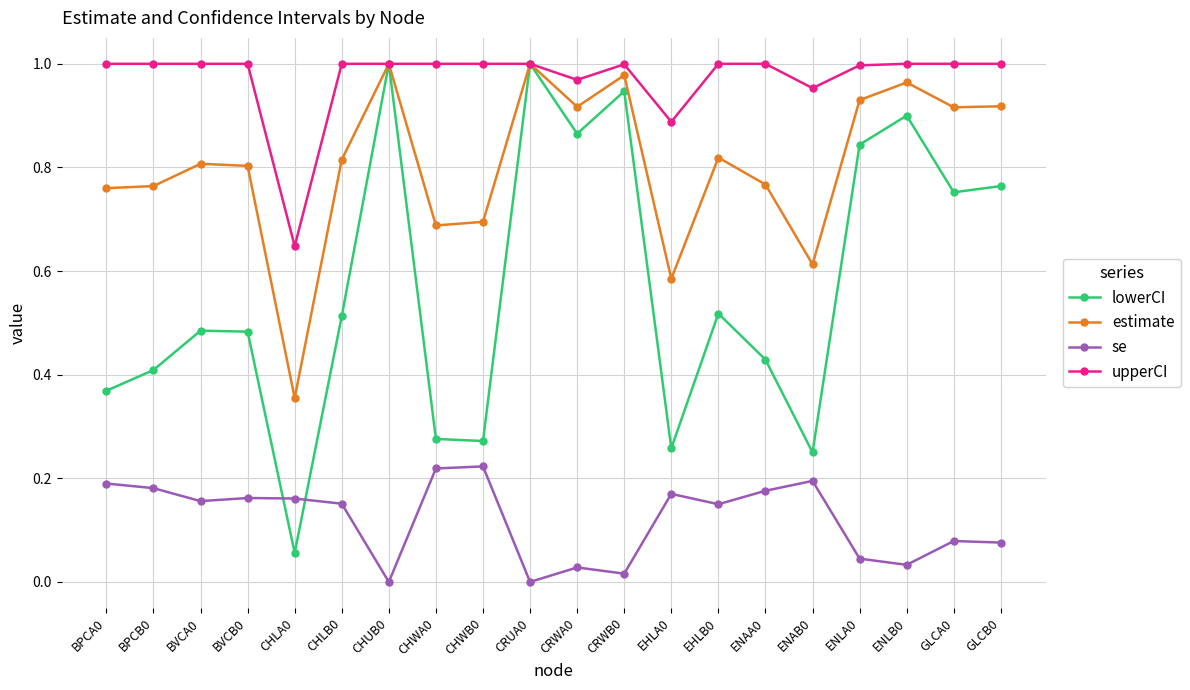

True or false: se and upperCI intersect in this chart.

False